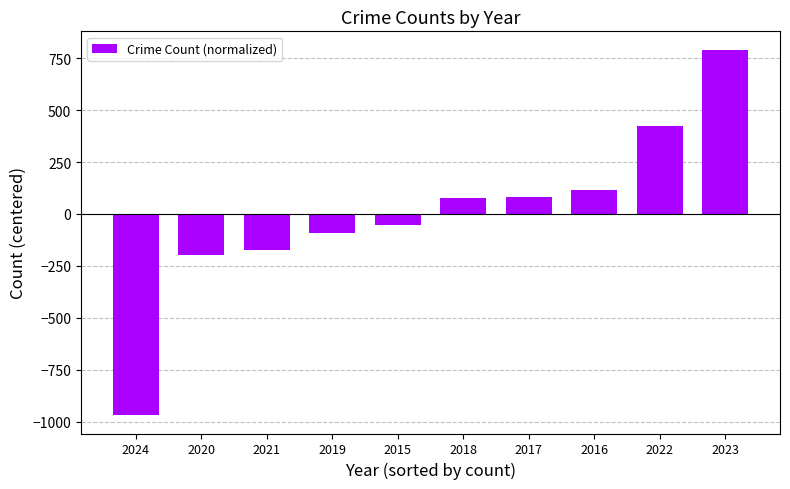

What value does the data have at 2015?

-55.4